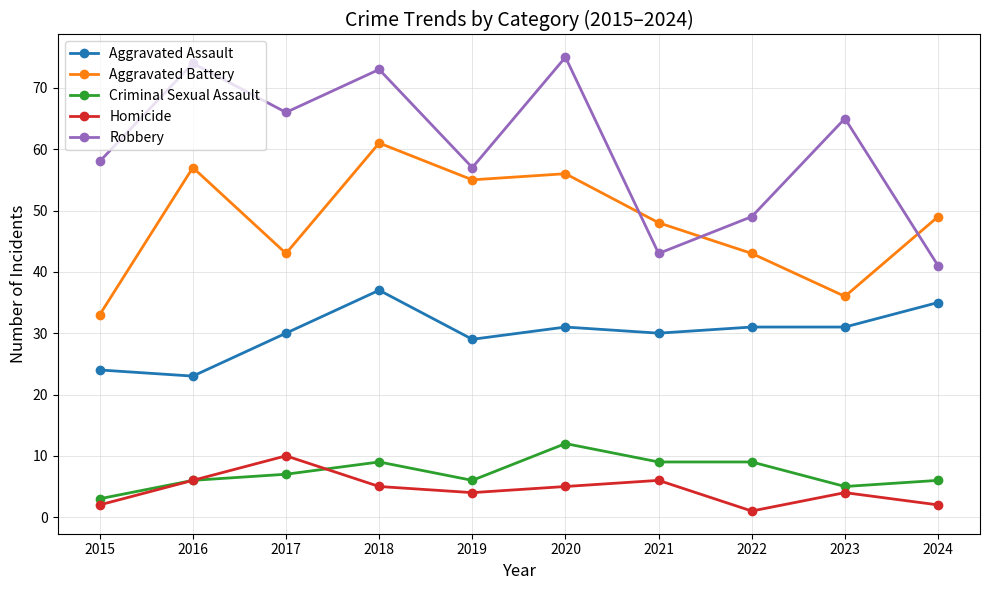

What is the value of the Robbery point at the 3rd from the left?

66